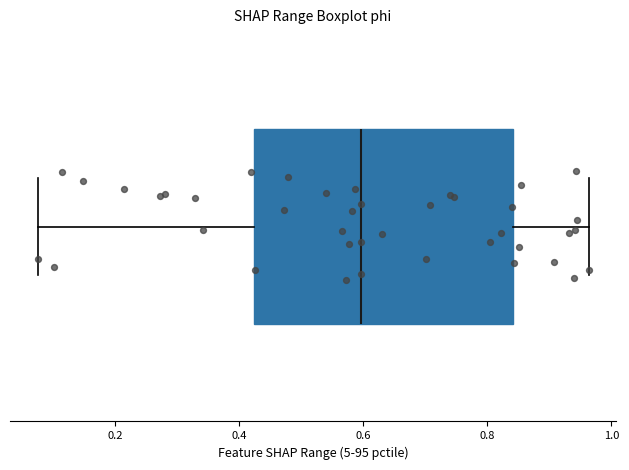

Read this box plot against the x-axis: the position of the median line, the range covered by the box, and the ends of both whiskers. The values are not printed on the chart, so give them approximately, as read against the axis.

median 0.60, box 0.42 to 0.84, whiskers 0.08 to 0.96